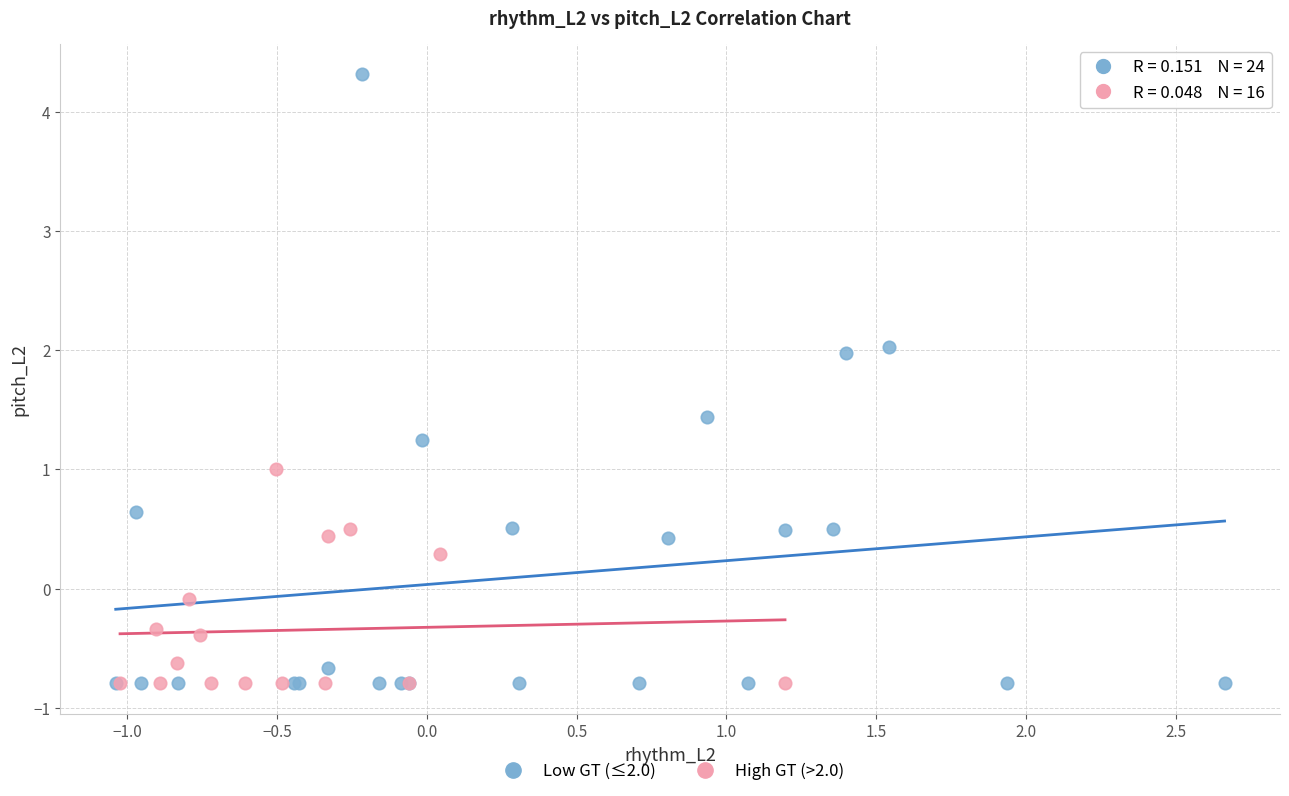

Which series has the largest Y range (max minus min)?

Low GT (≤2.0)